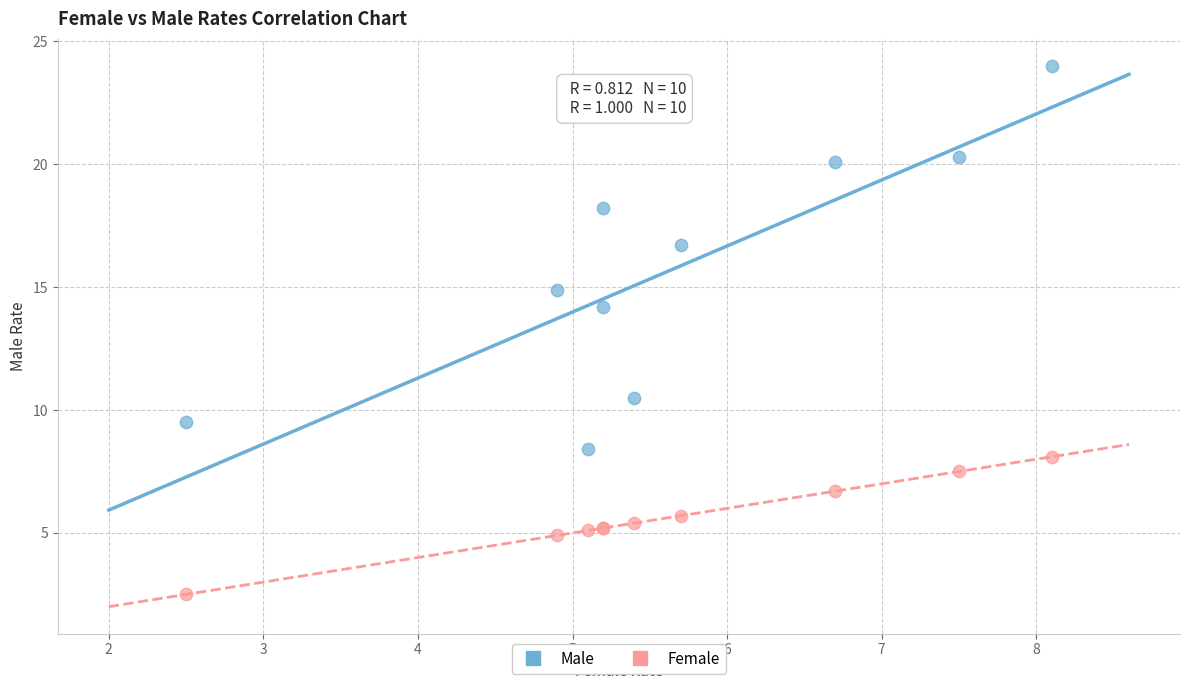

In the Male series, what Y value is closest to 16?

16.7